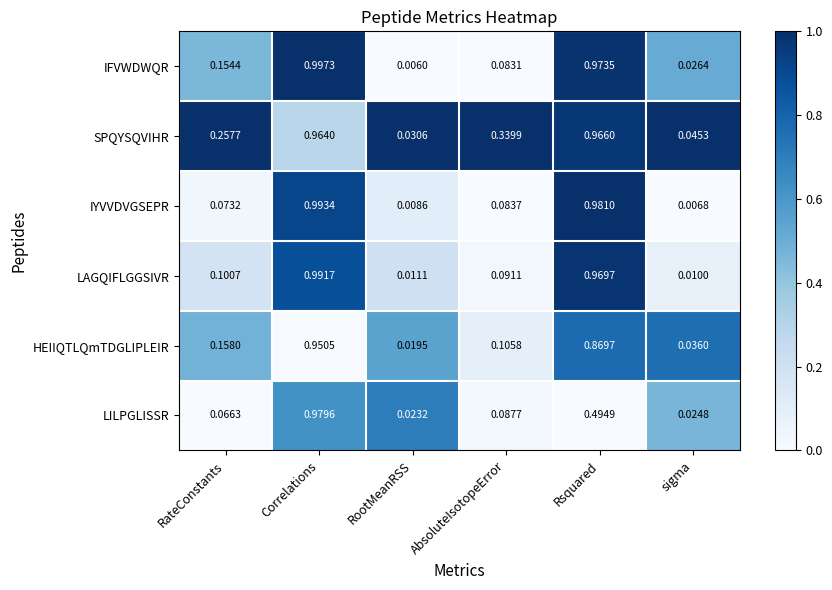

At sigma, list the series in order from largest to smallest.

SPQYSQVIHR, HEIIQTLQmTDGLIPLEIR, IFVWDWQR, LILPGLISSR, LAGQIFLGGSIVR, IYVVDVGSEPR